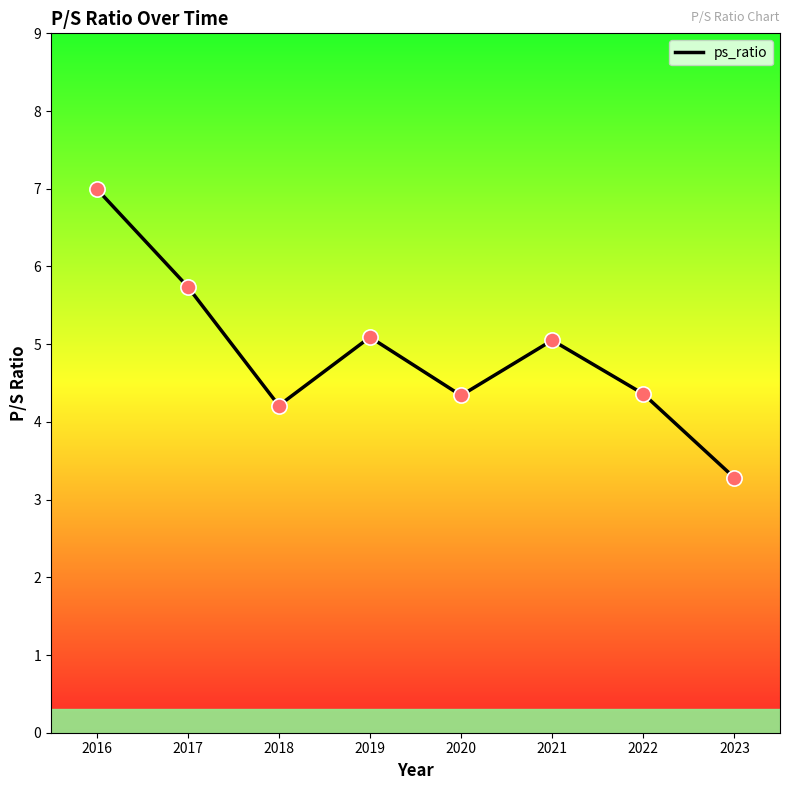

Between 2016 and 2018, which is larger?

2016